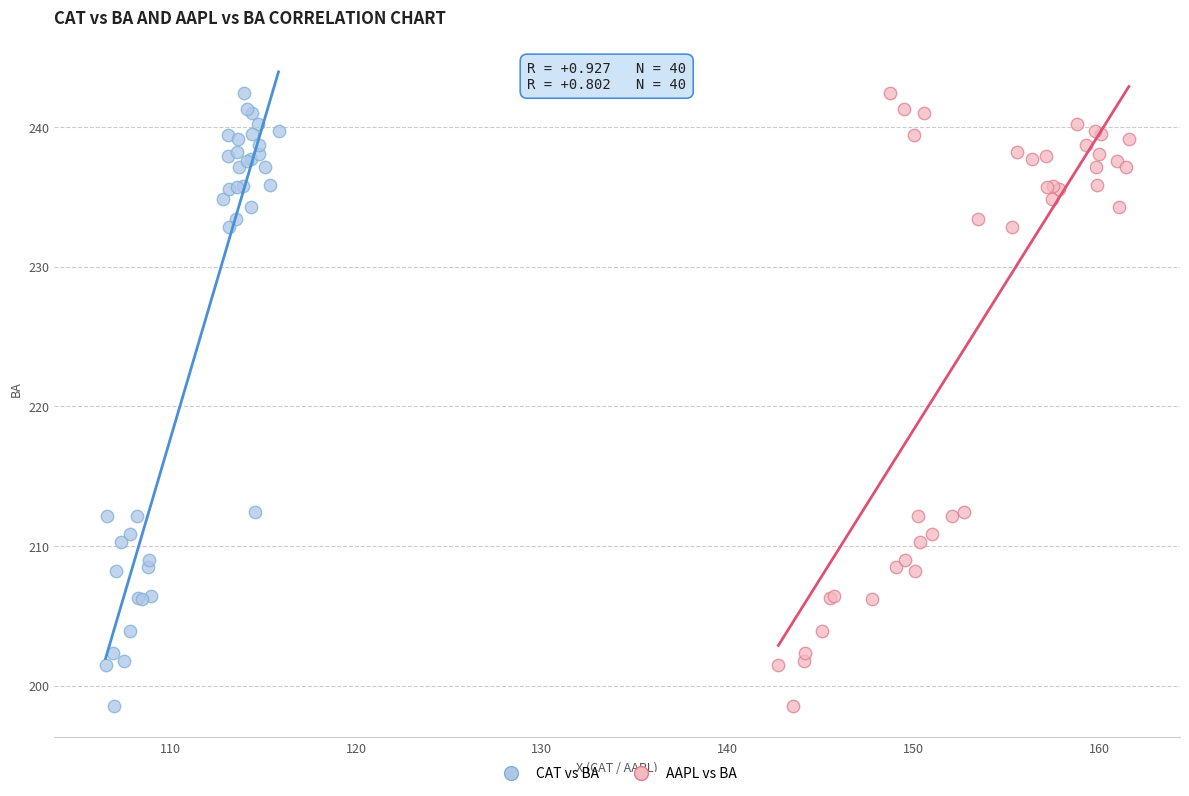

What are all the series names shown in the legend?

CAT vs BA, AAPL vs BA